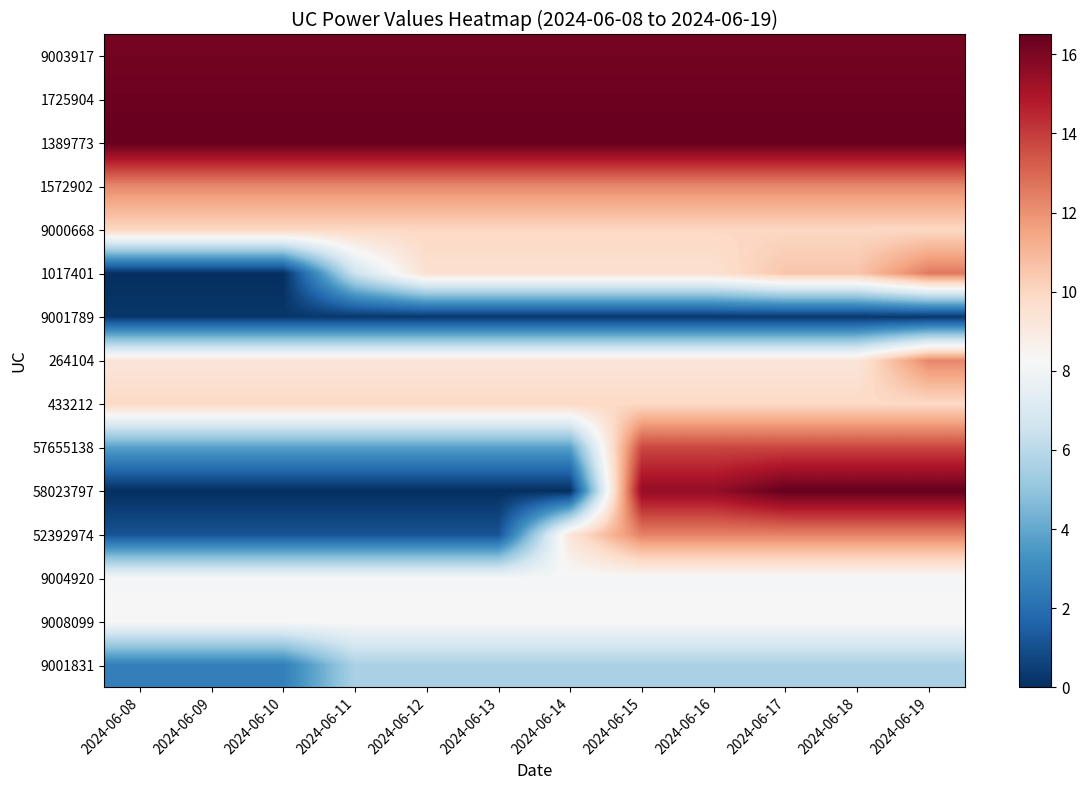

Reading left to right, list all the values displayed in this chart.

9003917: 2024-06-08=16.2	2024-06-09=16.2	2024-06-10=16.2	2024-06-11=16.2	2024-06-12=16.2	2024-06-13=16.2	2024-06-14=16.2	2024-06-15=16.2	2024-06-16=16.2	2024-06-17=16.2	2024-06-18=16.2	2024-06-19=16.2
1725904: 2024-06-08=16.3	2024-06-09=16.3	2024-06-10=16.3	2024-06-11=16.3	2024-06-12=16.3	2024-06-13=16.3	2024-06-14=16.3	2024-06-15=16.3	2024-06-16=16.3	2024-06-17=16.3	2024-06-18=16.3	2024-06-19=16.3
1389773: 2024-06-08=16.5	2024-06-09=16.5	2024-06-10=16.5	2024-06-11=16.5	2024-06-12=16.5	2024-06-13=16.5	2024-06-14=16.5	2024-06-15=16.5	2024-06-16=16.5	2024-06-17=16.5	2024-06-18=16.5	2024-06-19=16.5
1572902: 2024-06-08=12.2	2024-06-09=12.2	2024-06-10=12.2	2024-06-11=12.2	2024-06-12=12.2	2024-06-13=12.2	2024-06-14=12.2	2024-06-15=12.2	2024-06-16=12.2	2024-06-17=12.2	2024-06-18=12.2	2024-06-19=12.2
9000668: 2024-06-08=9.9	2024-06-09=9.9	2024-06-10=9.9	2024-06-11=9.9	2024-06-12=9.9	2024-06-13=9.9	2024-06-14=9.9	2024-06-15=9.9	2024-06-16=9.9	2024-06-17=9.9	2024-06-18=9.9	2024-06-19=9.9
1017401: 2024-06-08=0.0	2024-06-09=0.0	2024-06-10=0.0	2024-06-11=6.5	2024-06-12=9.6	2024-06-13=9.6	2024-06-14=9.6	2024-06-15=9.6	2024-06-16=9.6	2024-06-17=10.6	2024-06-18=10.6	2024-06-19=12.6
9001789: 2024-06-08=0.2	2024-06-09=0.2	2024-06-10=0.2	2024-06-11=0.2	2024-06-12=0.2	2024-06-13=0.2	2024-06-14=0.2	2024-06-15=0.2	2024-06-16=0.2	2024-06-17=0.2	2024-06-18=0.2	2024-06-19=0.2
264104: 2024-06-08=9.2	2024-06-09=9.2	2024-06-10=9.2	2024-06-11=9.2	2024-06-12=9.2	2024-06-13=9.2	2024-06-14=9.2	2024-06-15=9.2	2024-06-16=9.2	2024-06-17=9.2	2024-06-18=9.2	2024-06-19=12.2
433212: 2024-06-08=9.9	2024-06-09=9.9	2024-06-10=9.9	2024-06-11=9.9	2024-06-12=9.9	2024-06-13=9.9	2024-06-14=9.9	2024-06-15=9.9	2024-06-16=9.9	2024-06-17=9.9	2024-06-18=9.9	2024-06-19=9.9
57655138: 2024-06-08=3.8	2024-06-09=3.8	2024-06-10=3.8	2024-06-11=3.8	2024-06-12=3.8	2024-06-13=3.8	2024-06-14=3.8	2024-06-15=13.8	2024-06-16=13.8	2024-06-17=13.8	2024-06-18=13.8	2024-06-19=13.8
58023797: 2024-06-08=0.0	2024-06-09=0.0	2024-06-10=0.0	2024-06-11=0.0	2024-06-12=0.0	2024-06-13=0.0	2024-06-14=0.0	2024-06-15=15.5	2024-06-16=15.5	2024-06-17=16.5	2024-06-18=16.5	2024-06-19=16.5
52392974: 2024-06-08=1.1	2024-06-09=1.1	2024-06-10=1.1	2024-06-11=1.1	2024-06-12=1.1	2024-06-13=1.1	2024-06-14=9.3	2024-06-15=12.4	2024-06-16=12.4	2024-06-17=12.4	2024-06-18=12.4	2024-06-19=12.4
9004920: 2024-06-08=8.2	2024-06-09=8.2	2024-06-10=8.2	2024-06-11=8.2	2024-06-12=8.2	2024-06-13=8.2	2024-06-14=8.2	2024-06-15=8.2	2024-06-16=8.2	2024-06-17=8.2	2024-06-18=8.2	2024-06-19=8.2
9008099: 2024-06-08=8.2	2024-06-09=8.2	2024-06-10=8.2	2024-06-11=8.2	2024-06-12=8.2	2024-06-13=8.2	2024-06-14=8.2	2024-06-15=8.2	2024-06-16=8.2	2024-06-17=8.2	2024-06-18=8.2	2024-06-19=8.2
9001831: 2024-06-08=2.6	2024-06-09=2.6	2024-06-10=2.6	2024-06-11=5.6	2024-06-12=5.6	2024-06-13=5.6	2024-06-14=5.6	2024-06-15=5.6	2024-06-16=5.6	2024-06-17=5.6	2024-06-18=5.6	2024-06-19=5.6